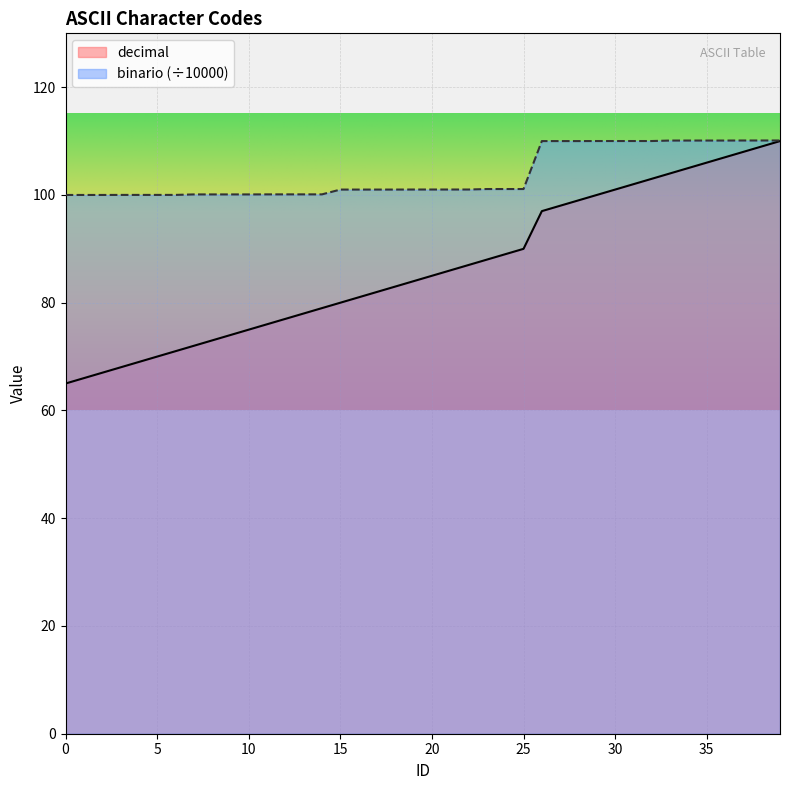

At how many categories does at least one series exceed 95?

40